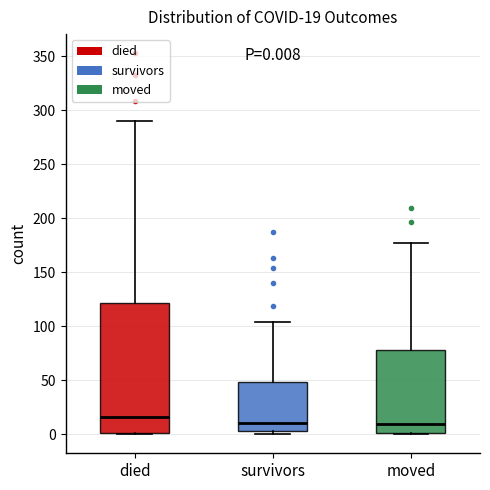

Comparing the boxes themselves (not the whiskers), which one is the tallest?

died